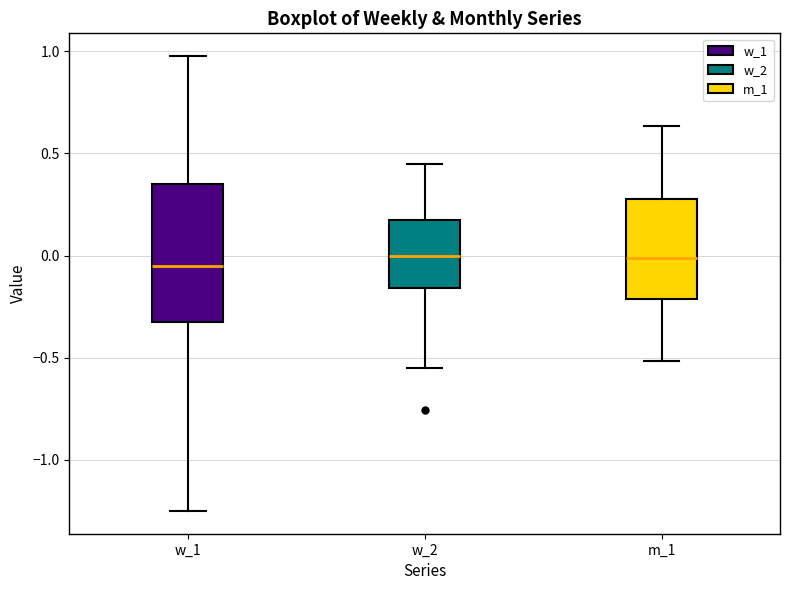

Reading left to right, transcribe this box plot: for each box, give where its median line is, the range the box spans, and where its two whiskers end, as read against the y-axis. The values are not printed on the chart, so give them approximately, as read against the axis.

w_1: median -0.05, box -0.30 to 0.35, whiskers -1.25 to 1.00
w_2: median 0.00, box -0.15 to 0.15, whiskers -0.55 to 0.45
m_1: median 0.00, box -0.20 to 0.30, whiskers -0.50 to 0.65